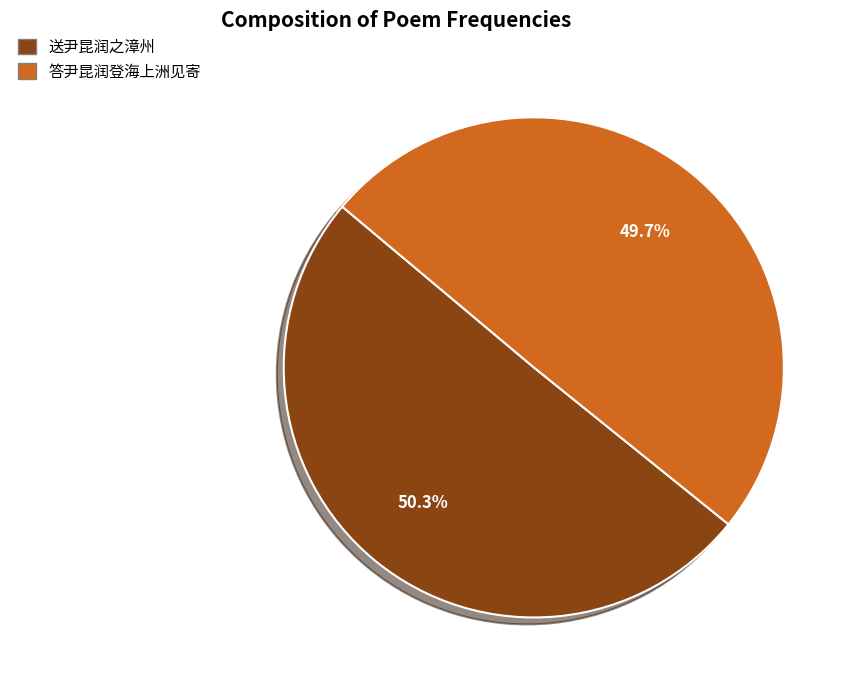

How many segments does this pie chart have?

2